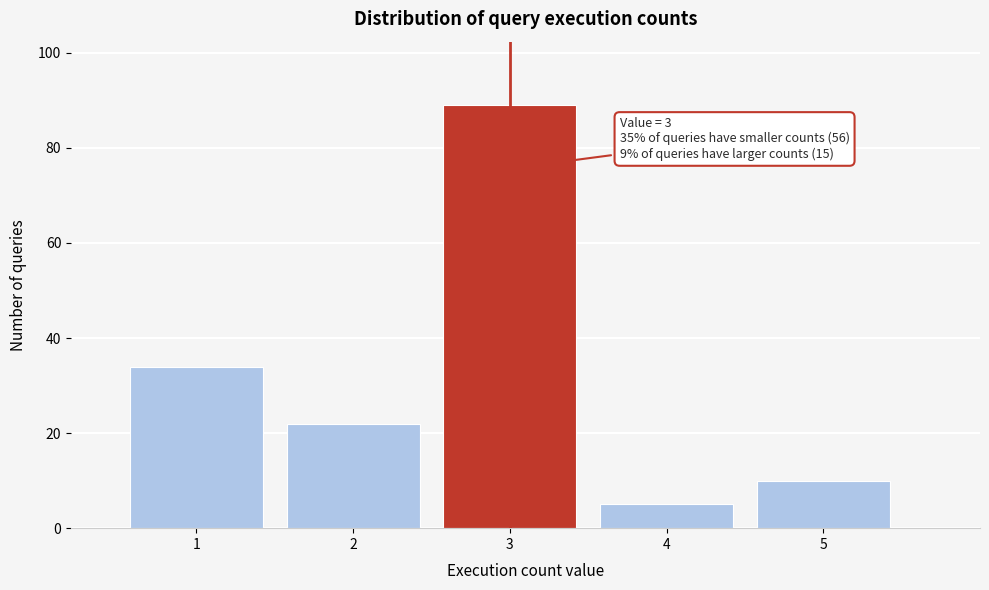

Reading right to left, extract all data points from this chart.

5=10	4=5	3=89	2=22	1=34